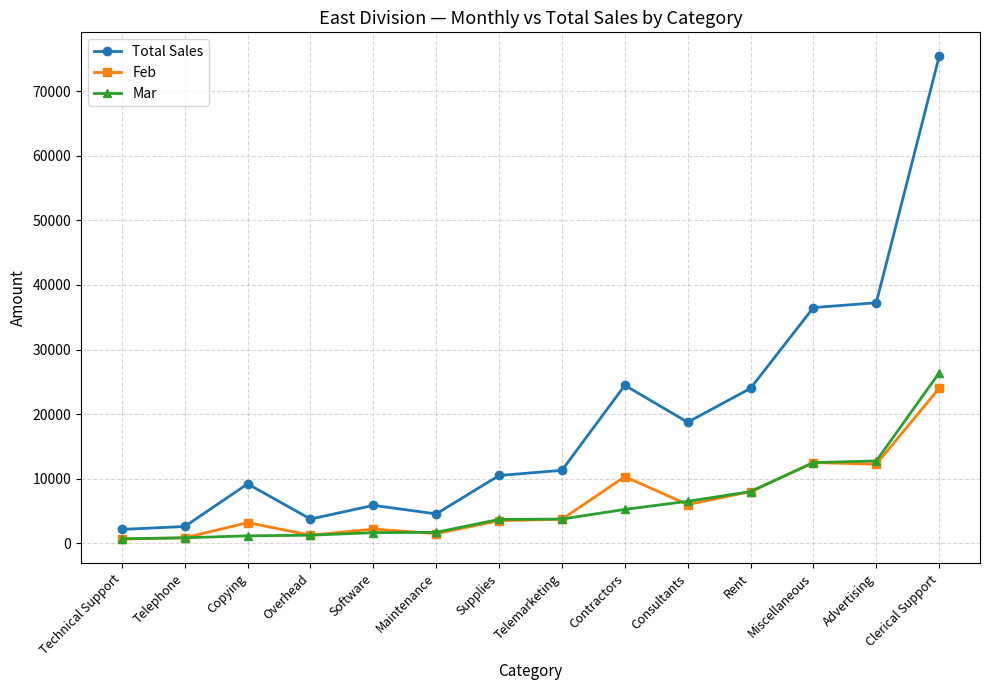

Does the chart have visible grid lines?

Yes